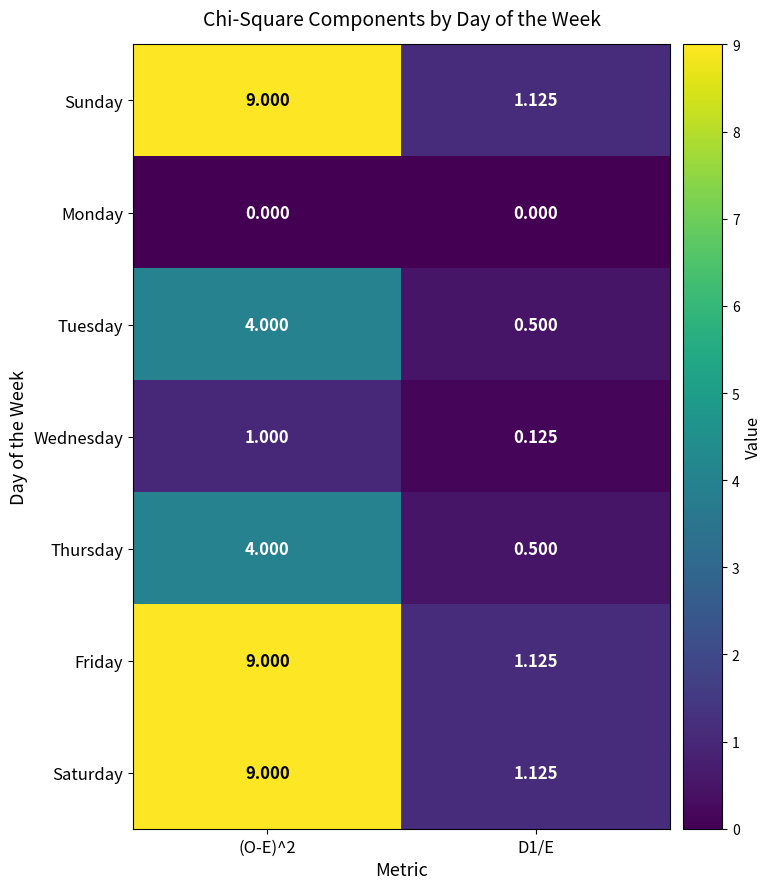

Is the value of Monday at (O-E)^2 greater than the value of Thursday at D1/E?

No